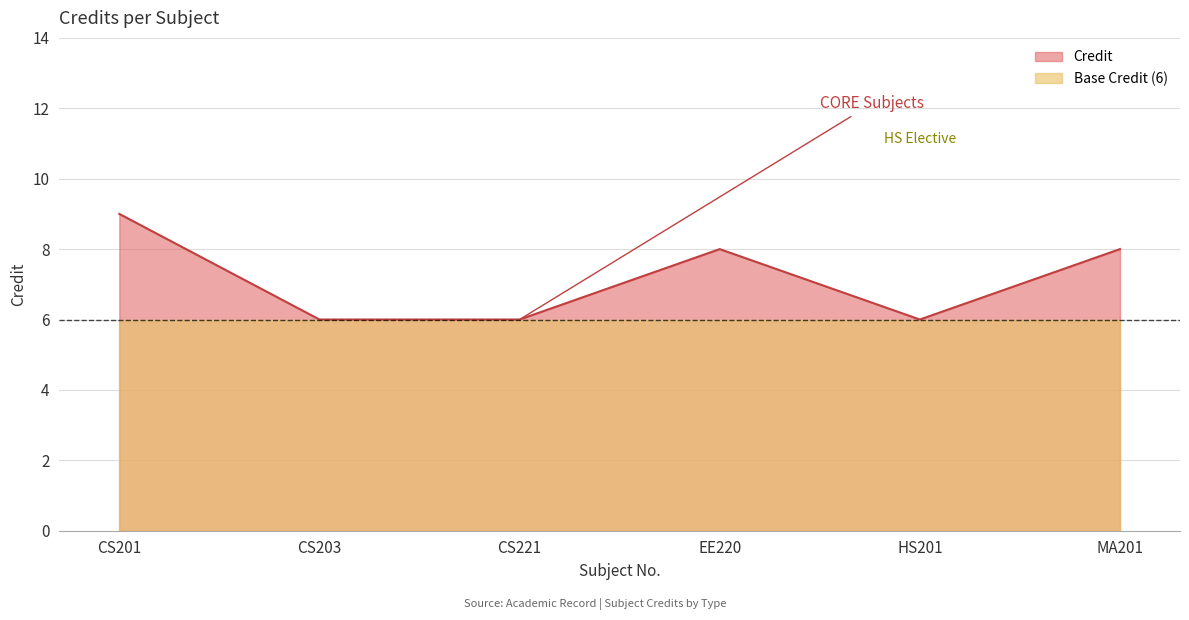

What is the label of the 6th point from the right?

CS201